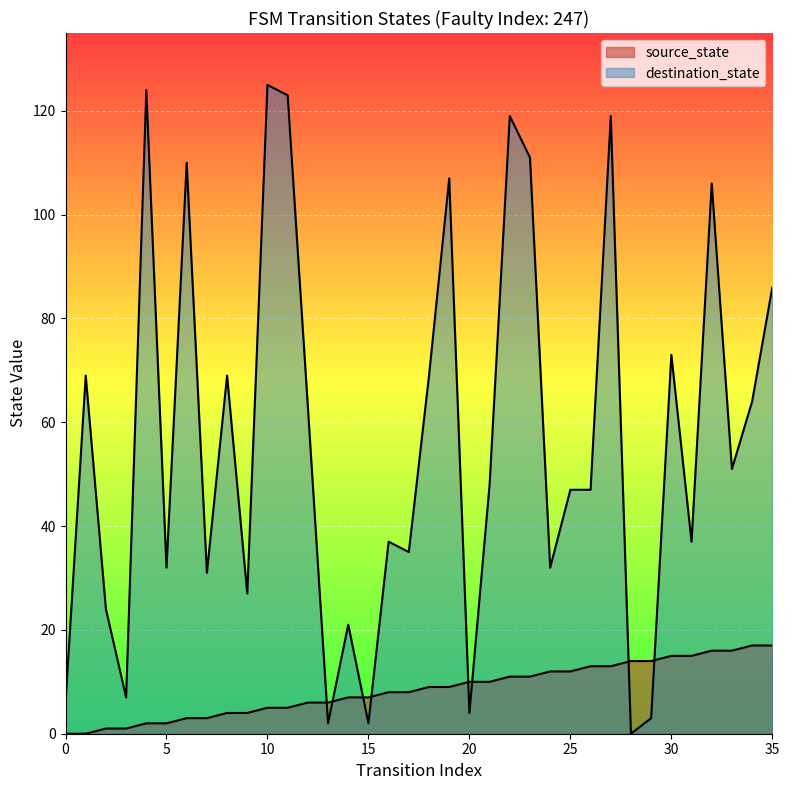

Which series has the largest total across all categories?

destination_state